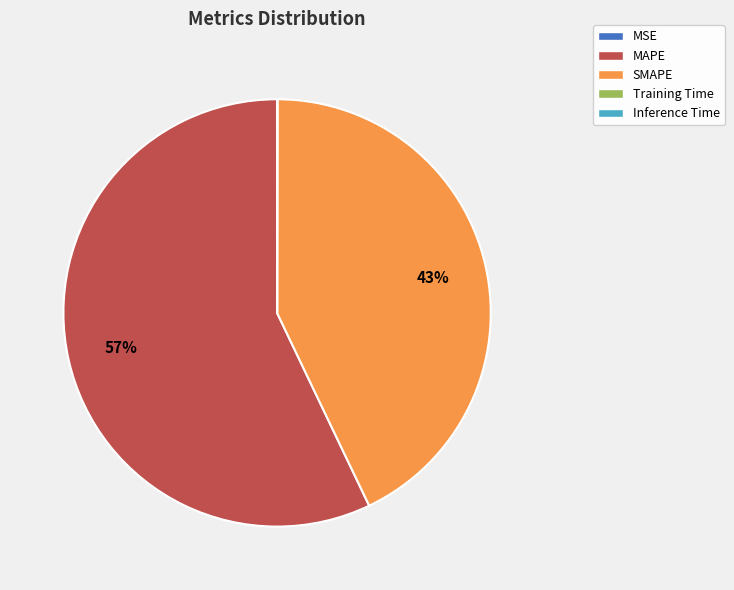

Which category has the biggest portion of the pie?

MAPE